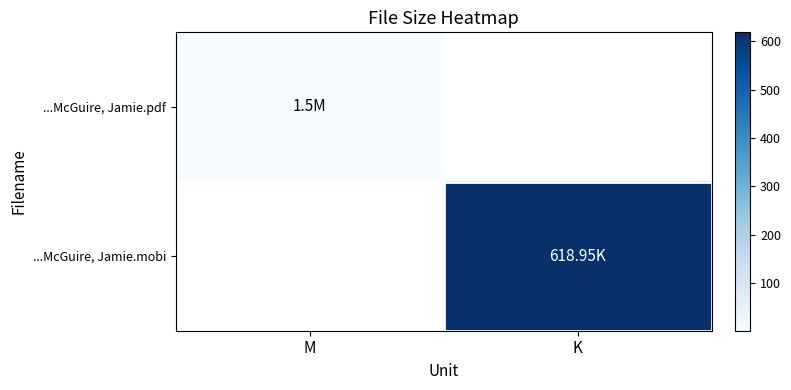

At how many categories does at least one series exceed 466?

1